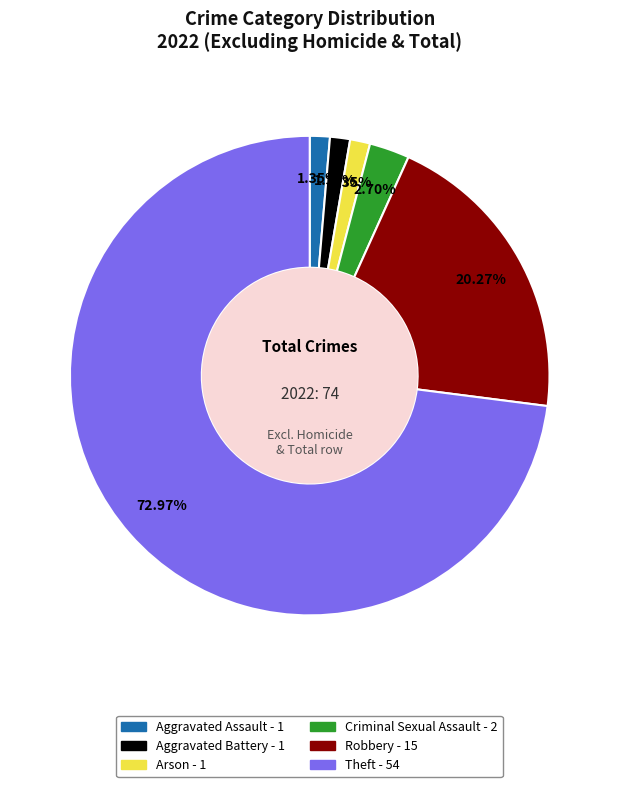

To the nearest percent, what percentage of the pie is Aggravated Battery?

1%